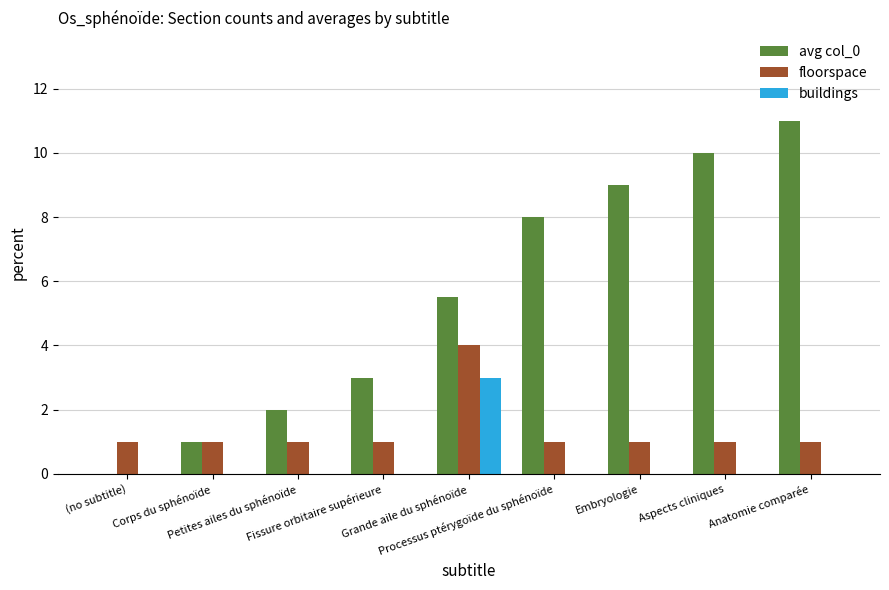

Which series has the largest total across all categories?

avg col_0